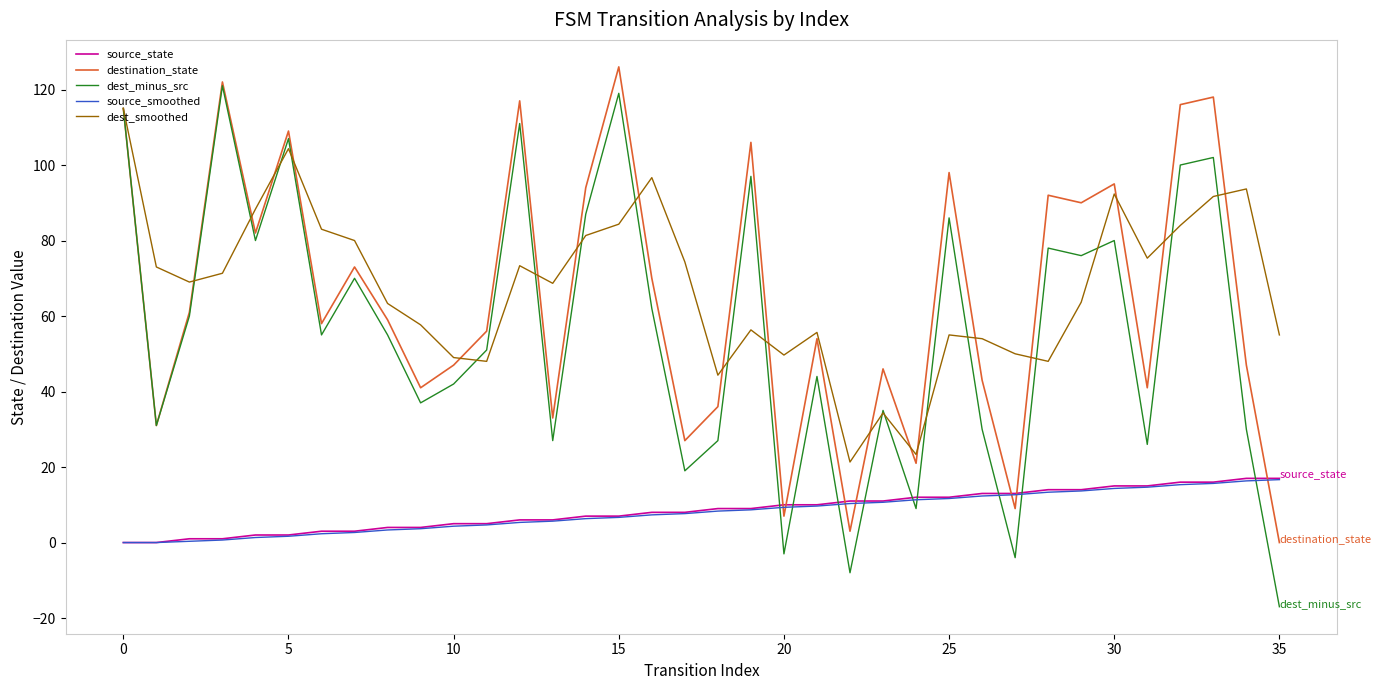

True or false: dest_minus_src and source_smoothed cross at least once.

True